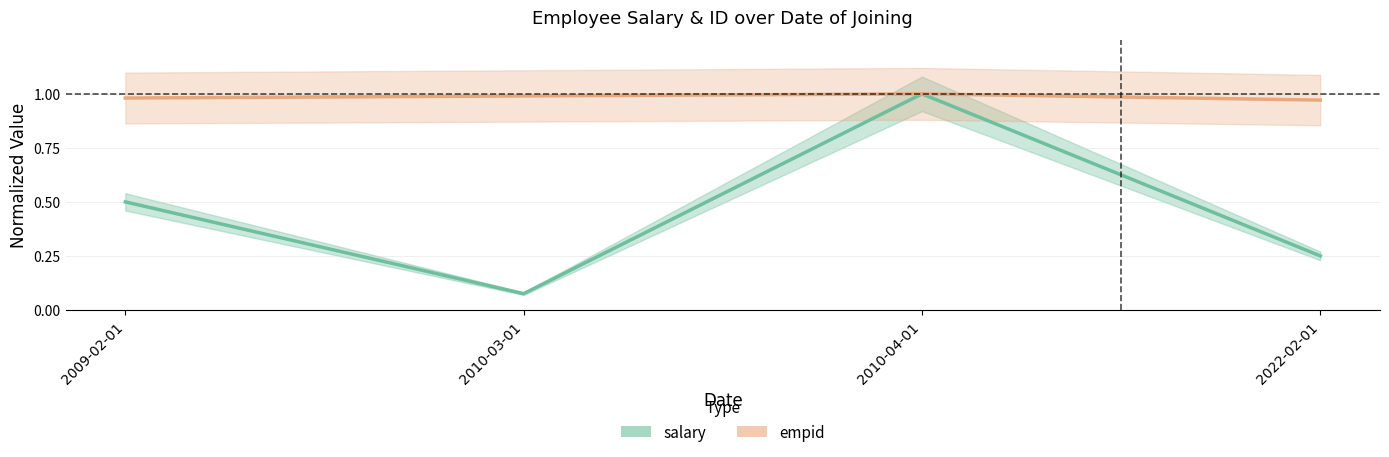

What is the difference between the maximum and minimum values in the salary series?

0.9